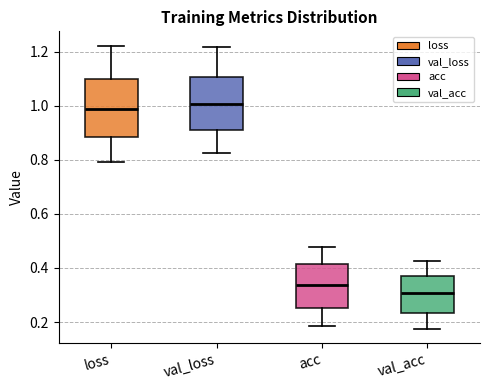

Reading left to right, read every box against the y-axis: the position of its median line, the range the box covers, and the ends of its whiskers. The values are not printed on the chart, so give them approximately, as read against the axis.

loss: median 0.98, box 0.88 to 1.10, whiskers 0.80 to 1.22
val_loss: median 1.00, box 0.90 to 1.10, whiskers 0.82 to 1.22
acc: median 0.34, box 0.26 to 0.42, whiskers 0.18 to 0.48
val_acc: median 0.30, box 0.24 to 0.38, whiskers 0.18 to 0.42